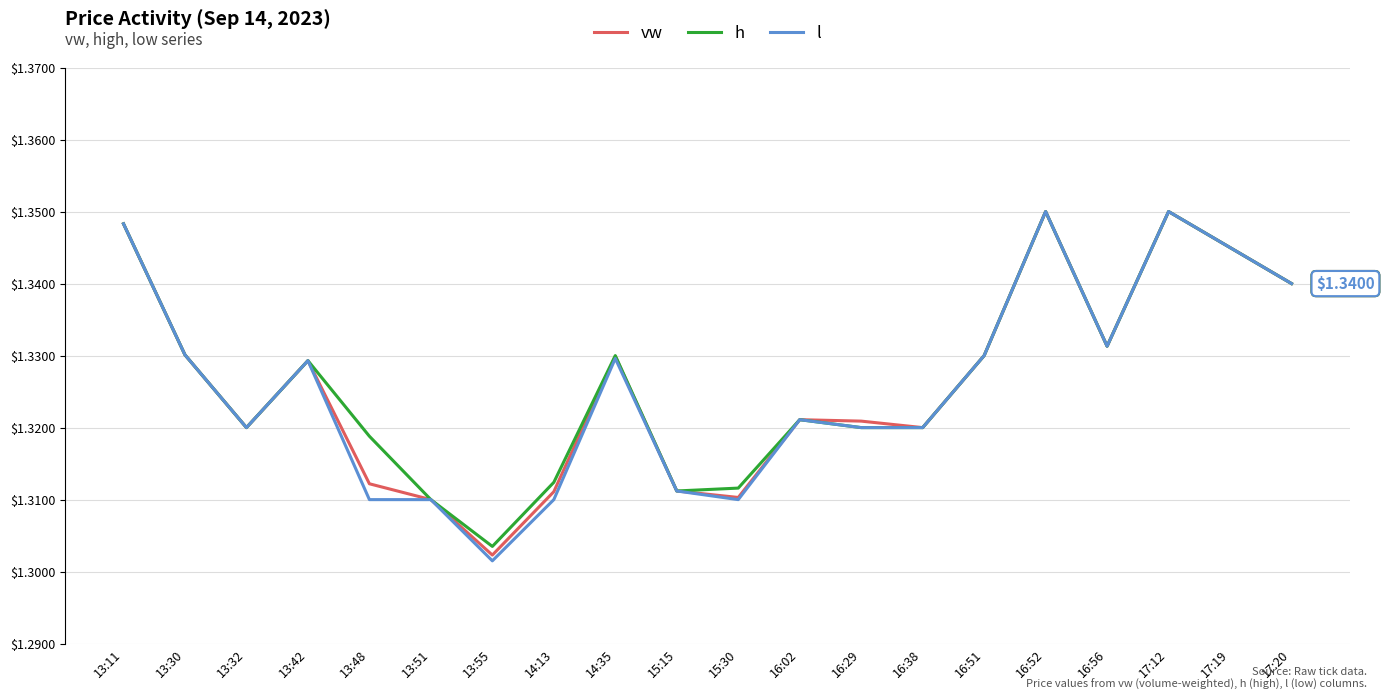

Between 15:30 and 16:56, which series saw the biggest shift?

l